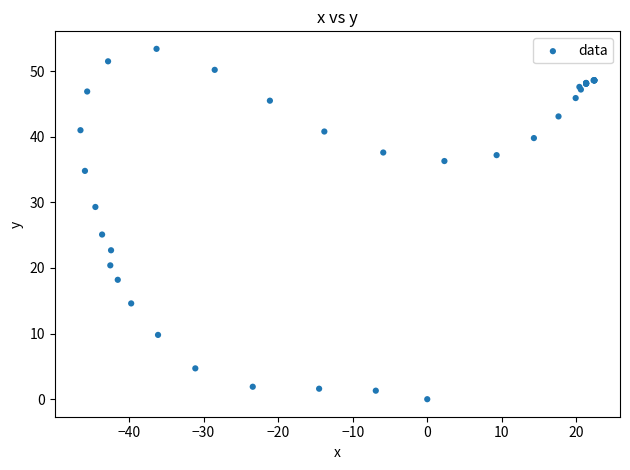

What Y value in the scatter plot is closest to 26?

25.1